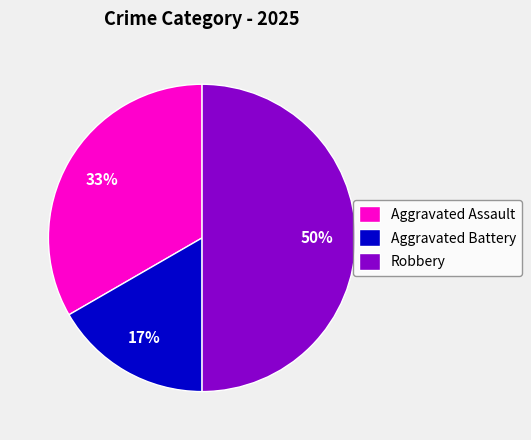

Is the sum of Aggravated Battery and Robbery greater than half?

Yes